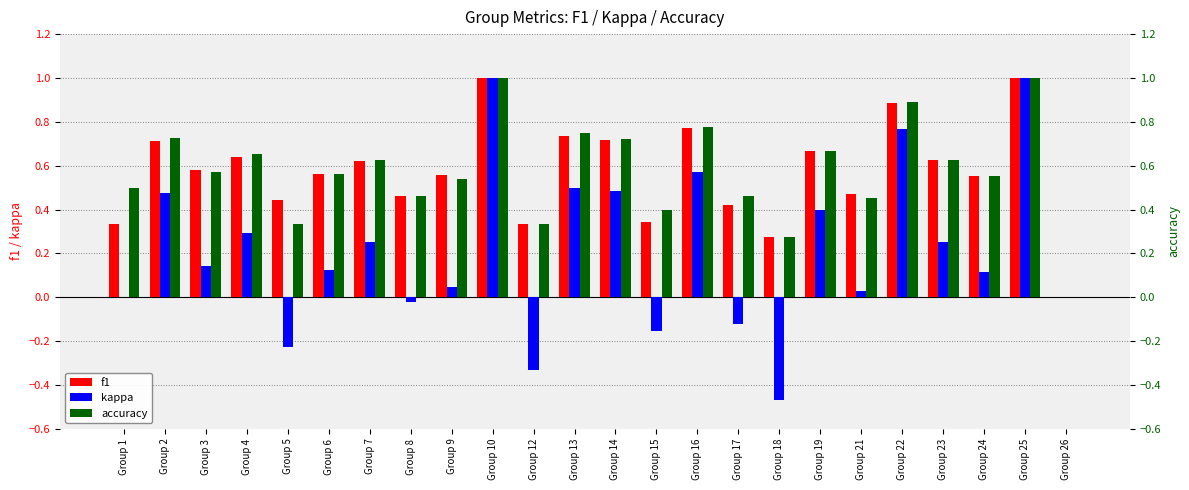

How many categories are shown in the chart?

24